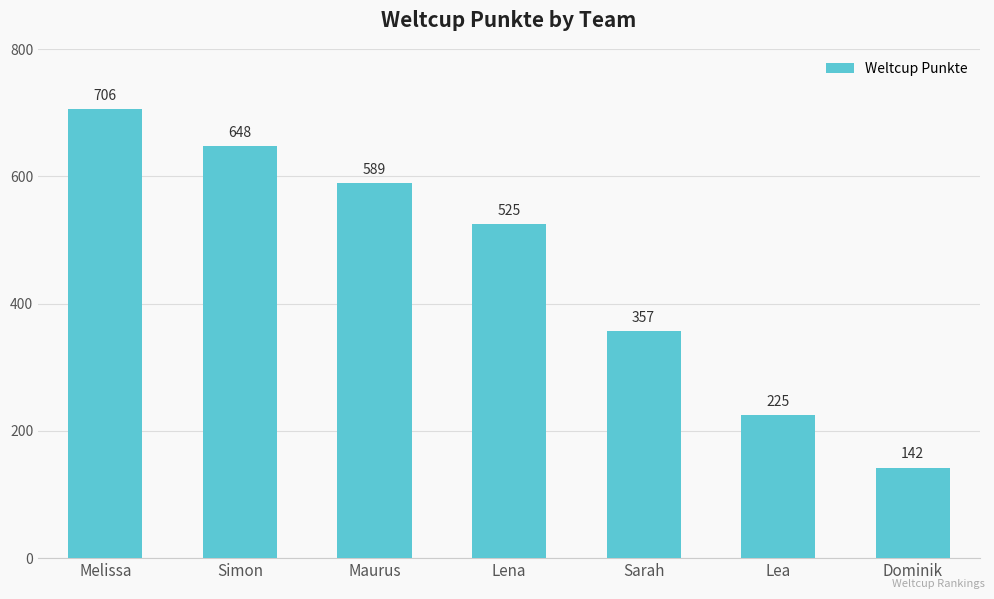

Is it true that the value at Sarah is 357?

True